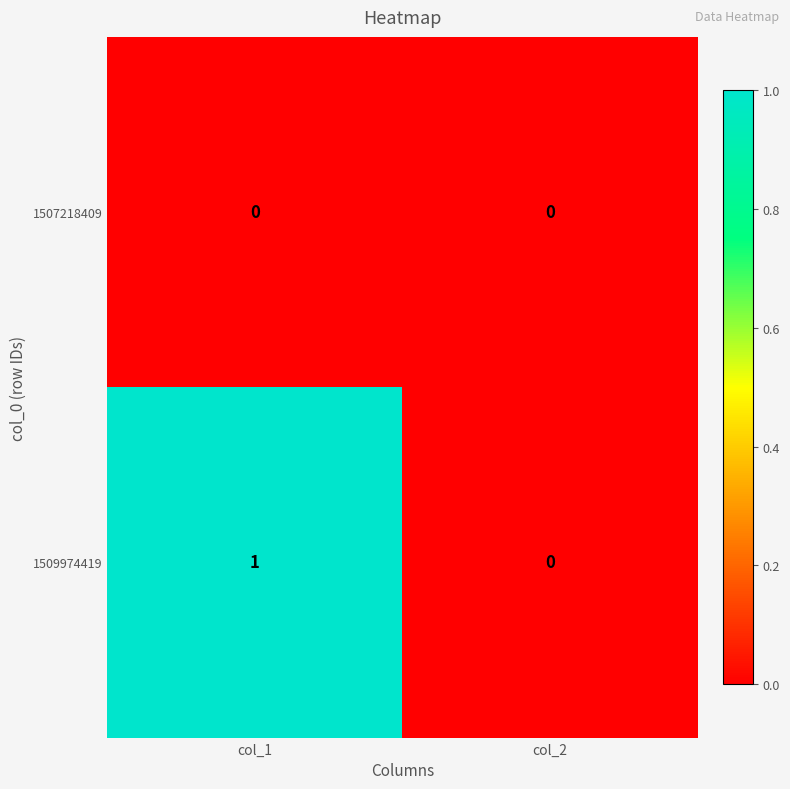

Count the number of categories in the chart.

2